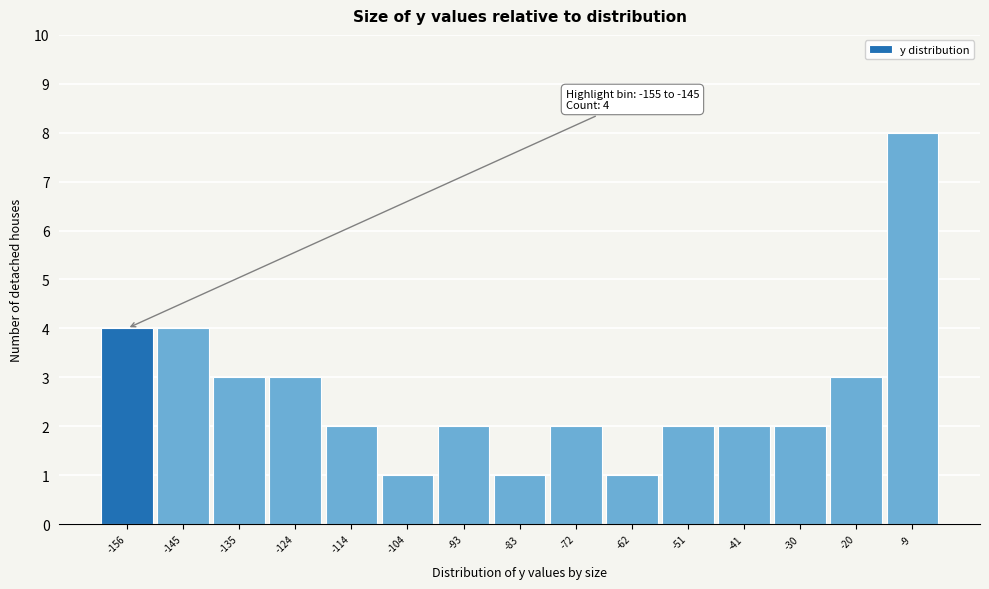

Reading left to right, transcribe all the data shown in this chart.

-156=4	-145=4	-135=3	-124=3	-114=2	-104=1	-93=2	-83=1	-72=2	-62=1	-51=2	-41=2	-30=2	-20=3	-9=8